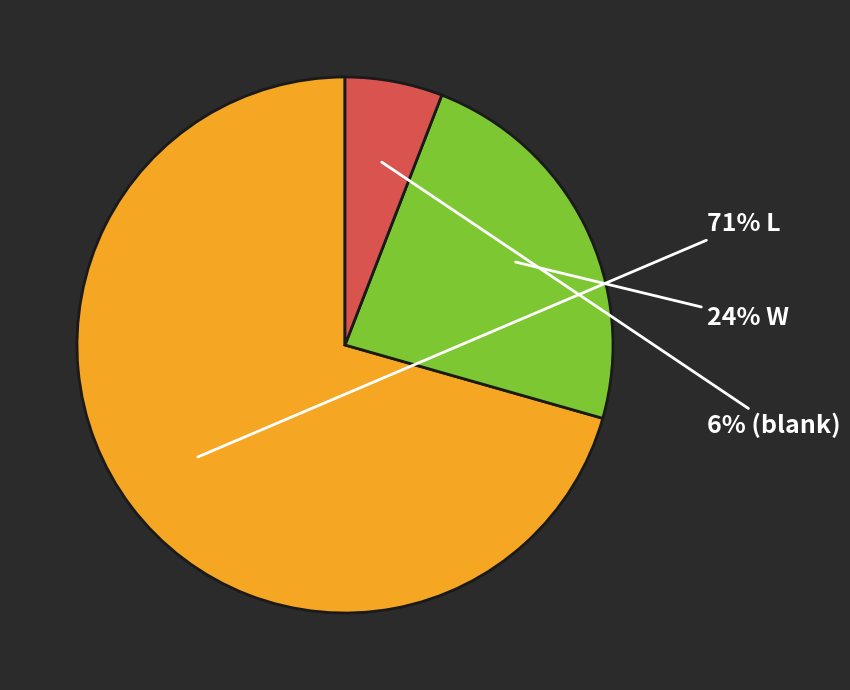

To the nearest percent, what is the average slice percentage?

33%